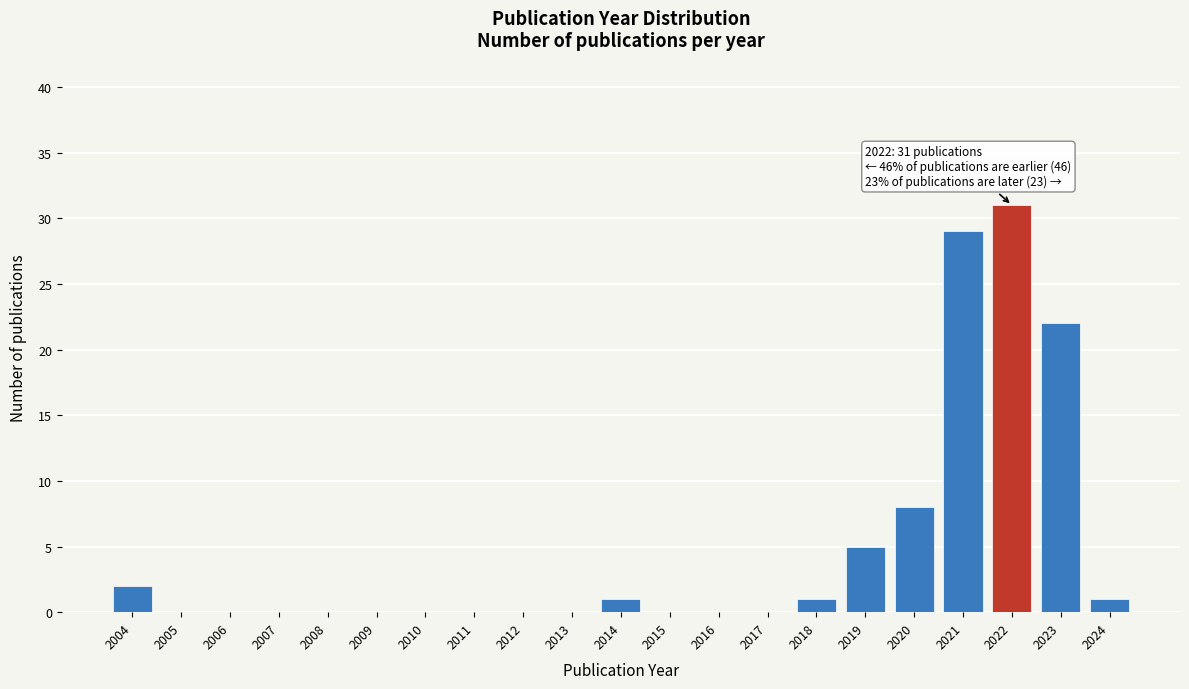

At which category does the chart reach its peak across all series?

2022